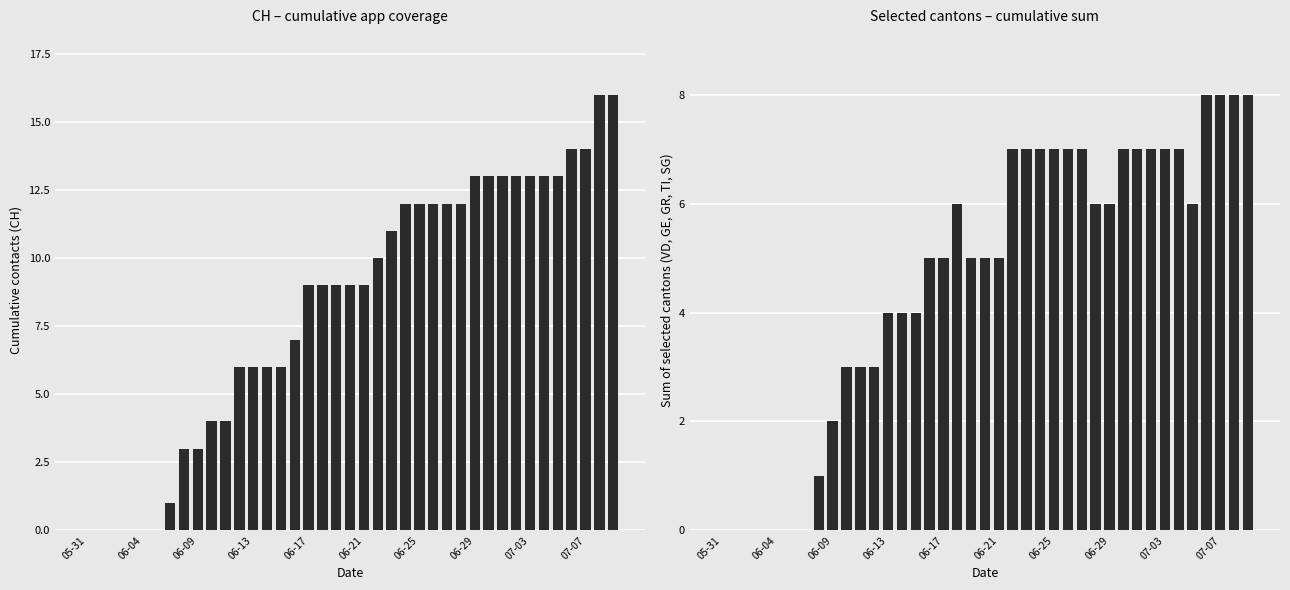

Between 27 and 29, which series saw the biggest shift?

CH